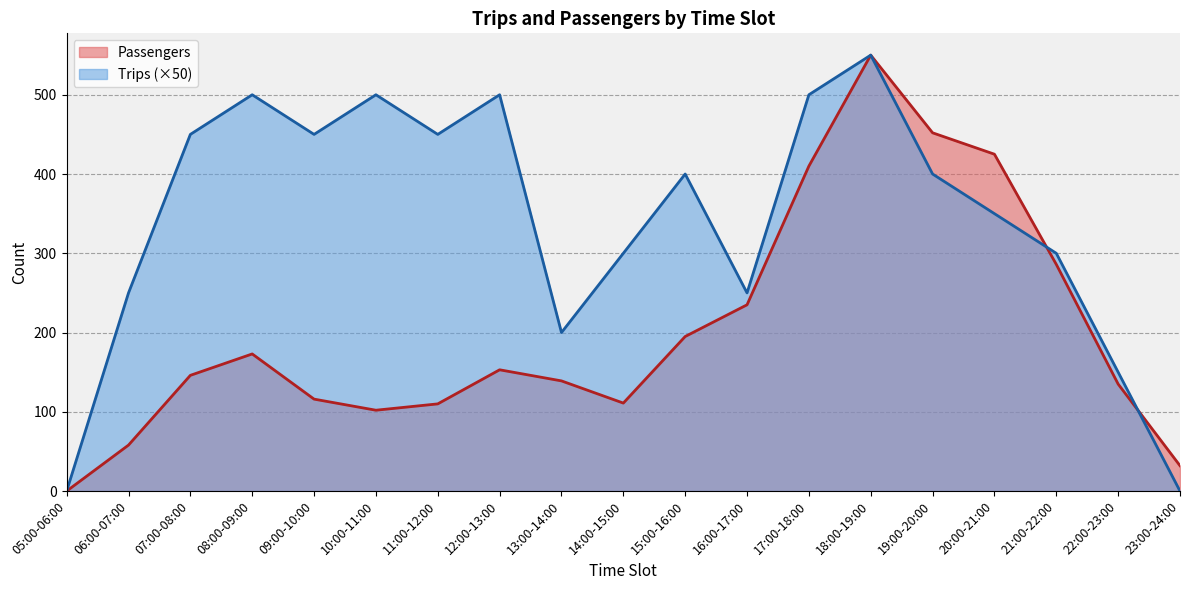

What is the average value of the Passengers series?

201